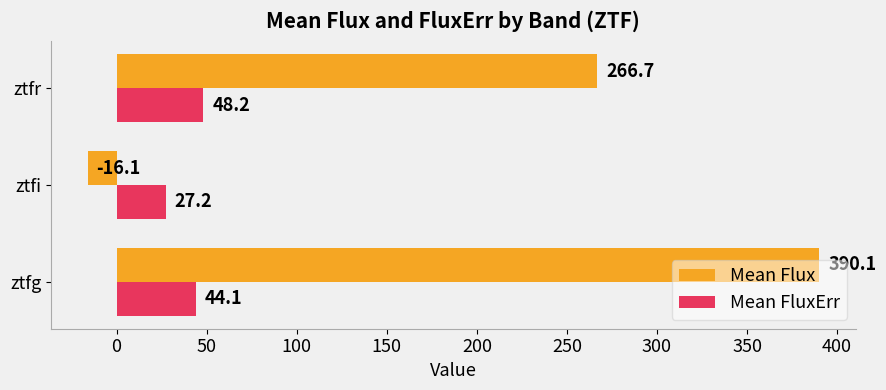

List the series in order of their peak value, lowest first.

Mean FluxErr, Mean Flux